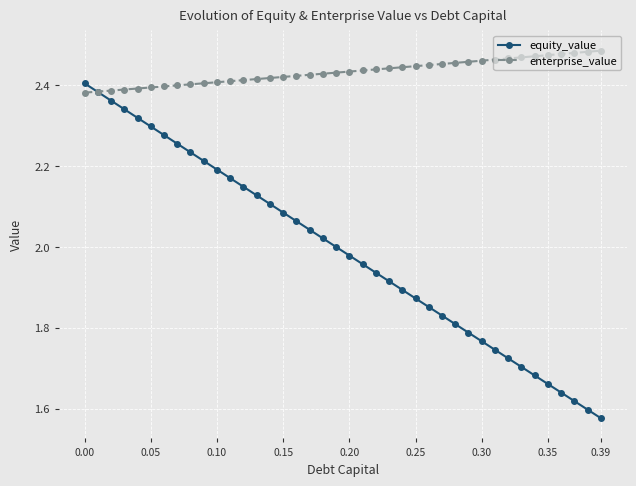

Rank the series by their maximum value, from lowest to highest.

equity_value, enterprise_value